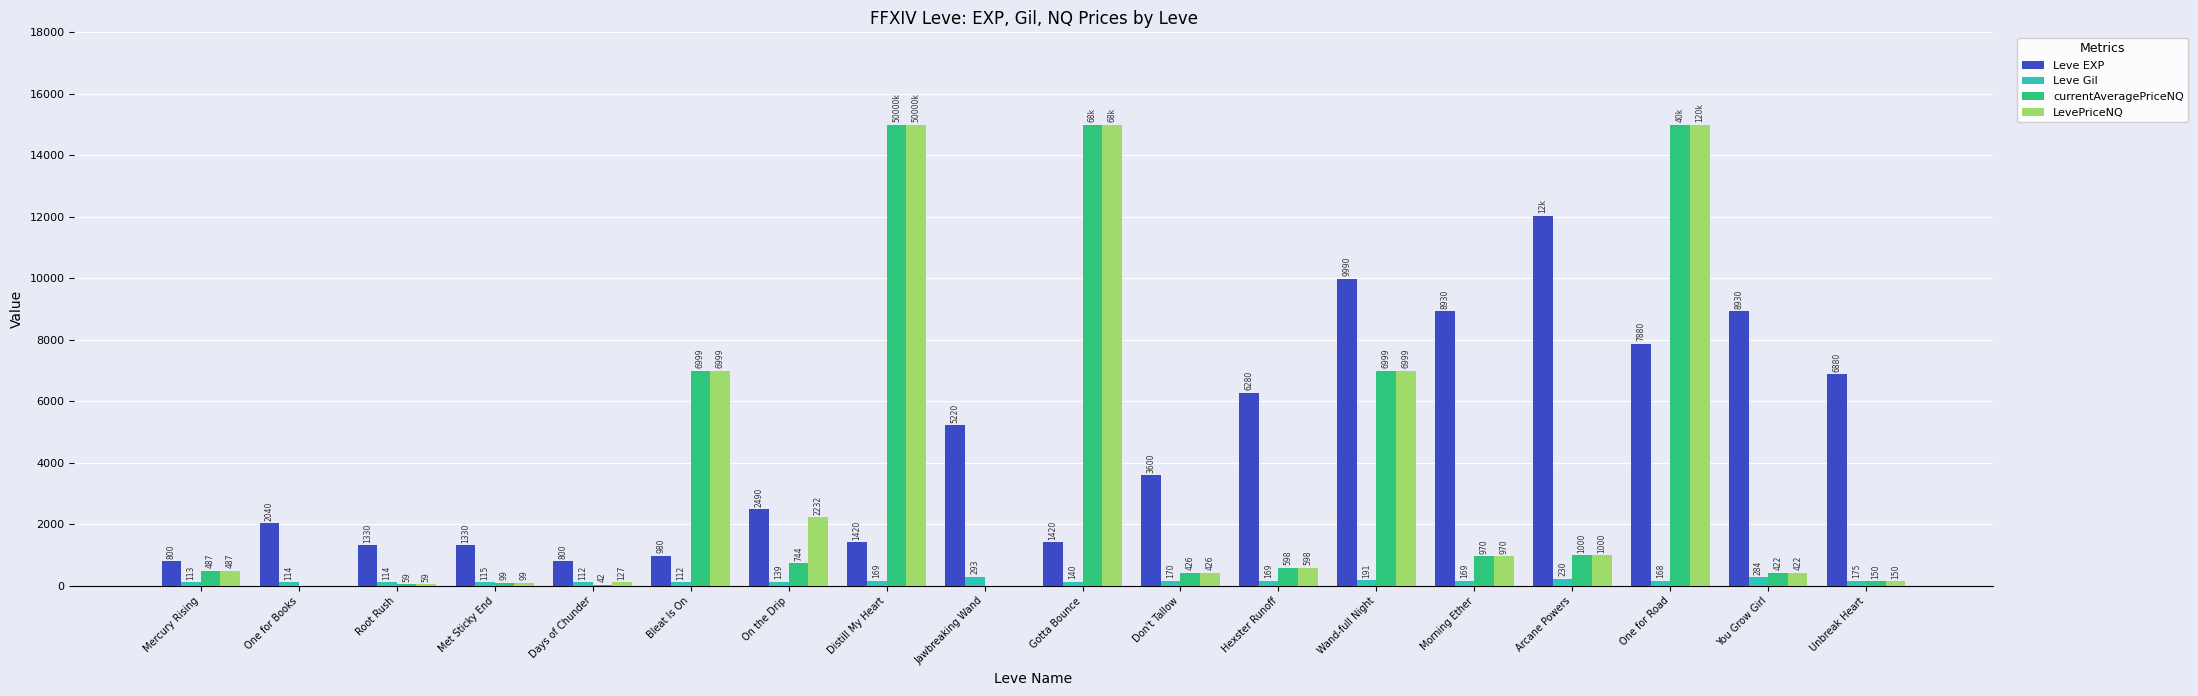

True or false: LevePriceNQ has a value of 598 at Hexster Runoff.

True